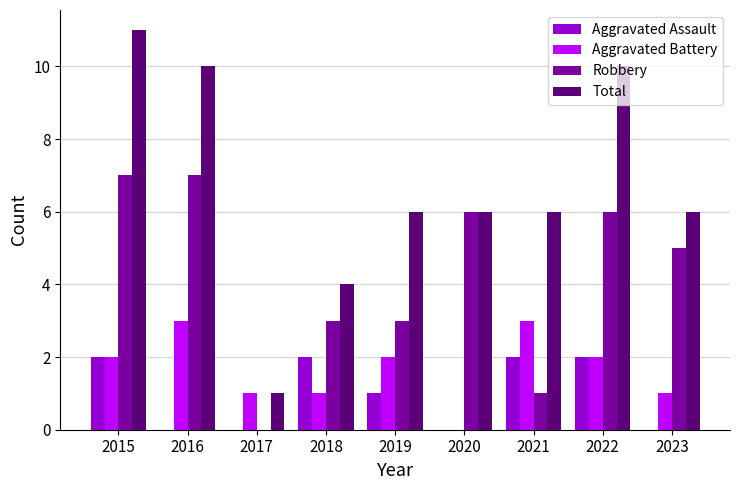

What is the sum of the Total values at 2022 and 2015?

21